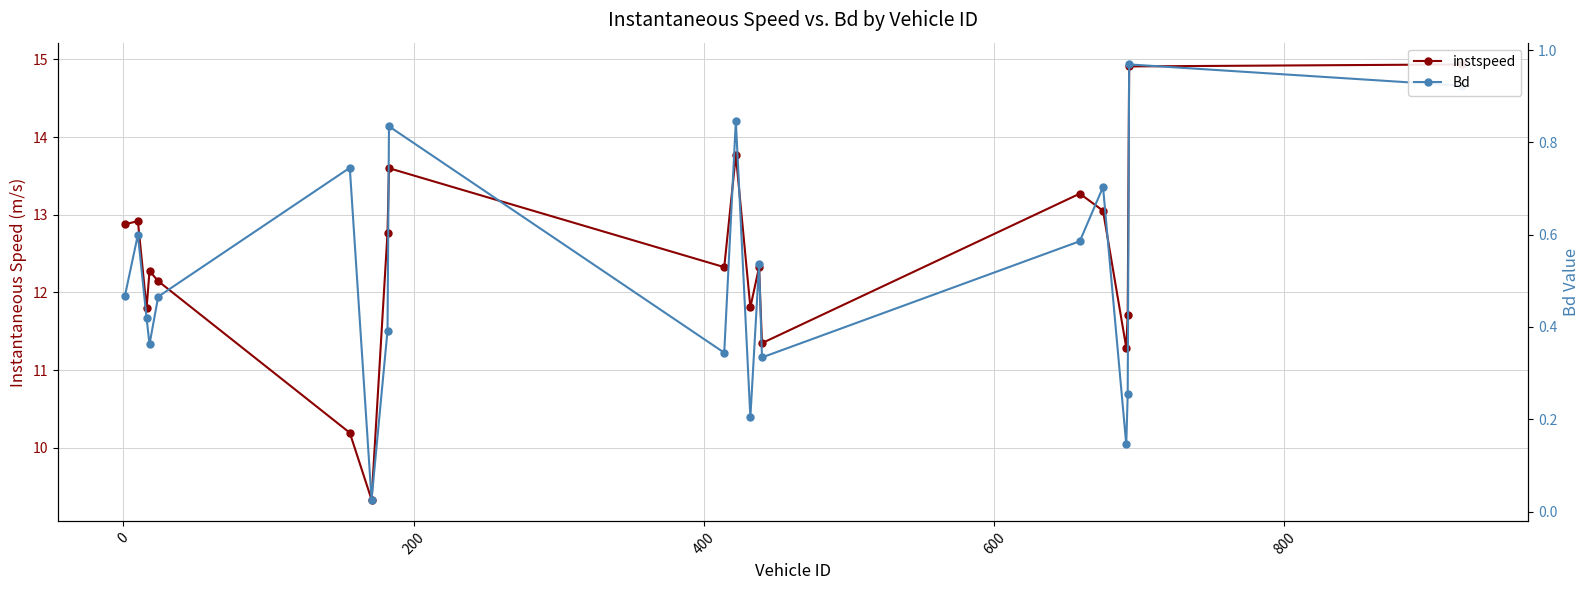

How many interior local valleys does the Bd series have?

6